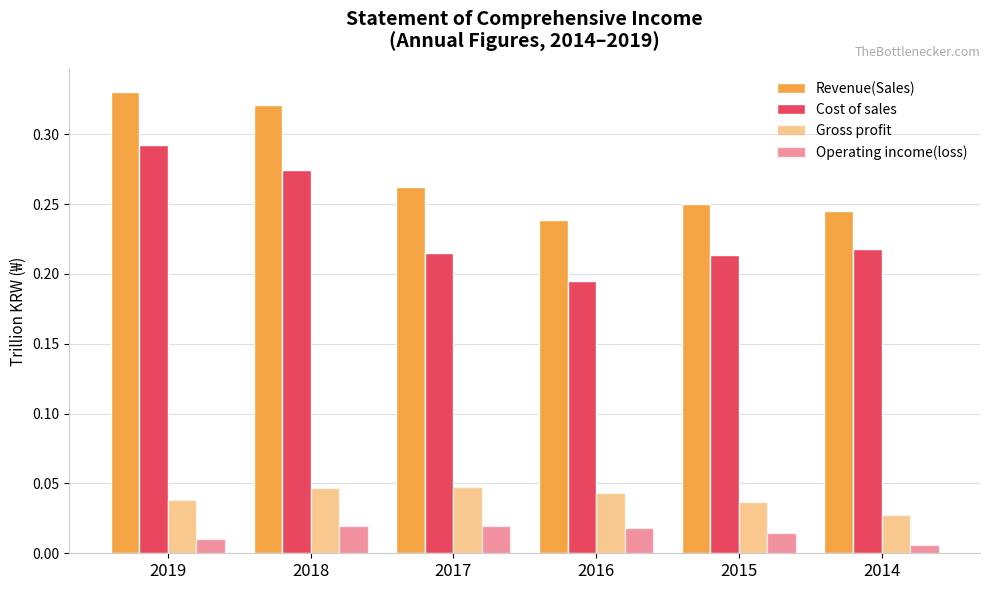

Is the value of Operating income(loss) at 2014 greater than the value of Revenue(Sales) at 2015?

No